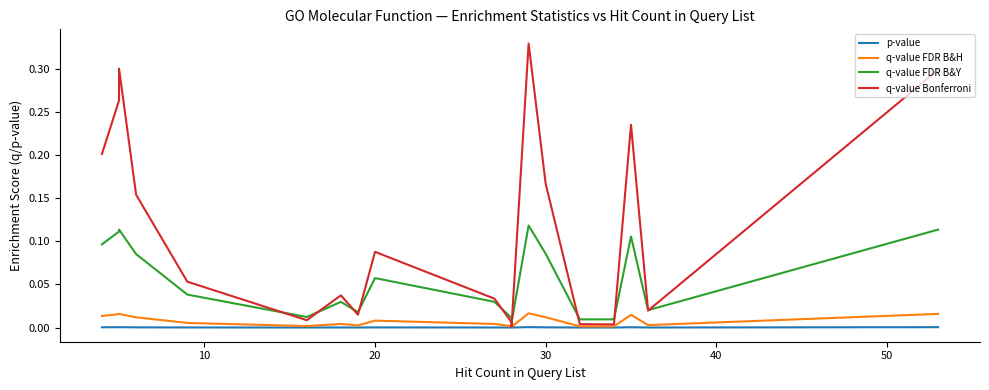

True or false: q-value FDR B&Y has more than 1 interior local peaks.

True